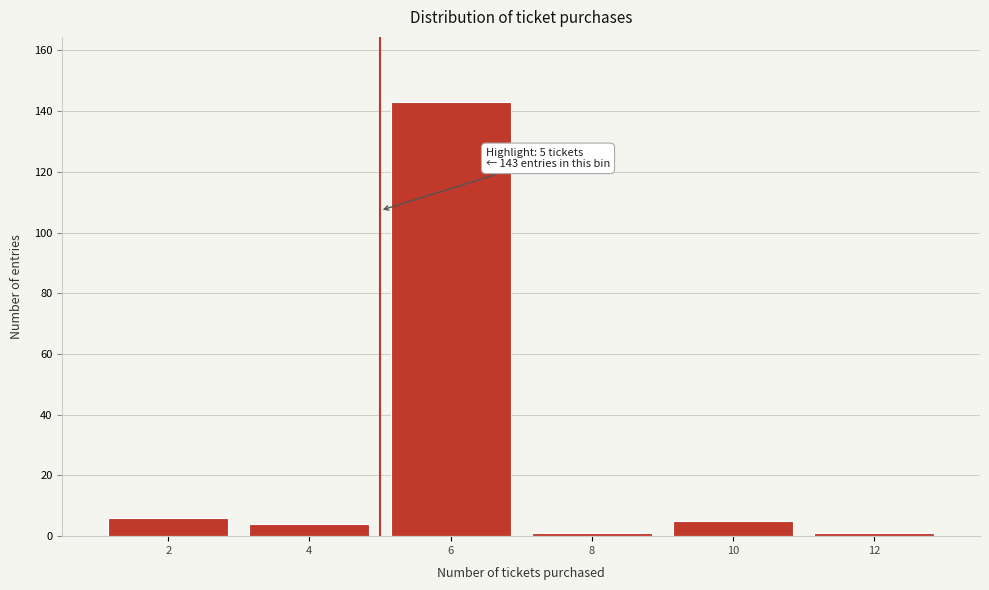

Which range on the x-axis has the tallest bar?

5 to 7